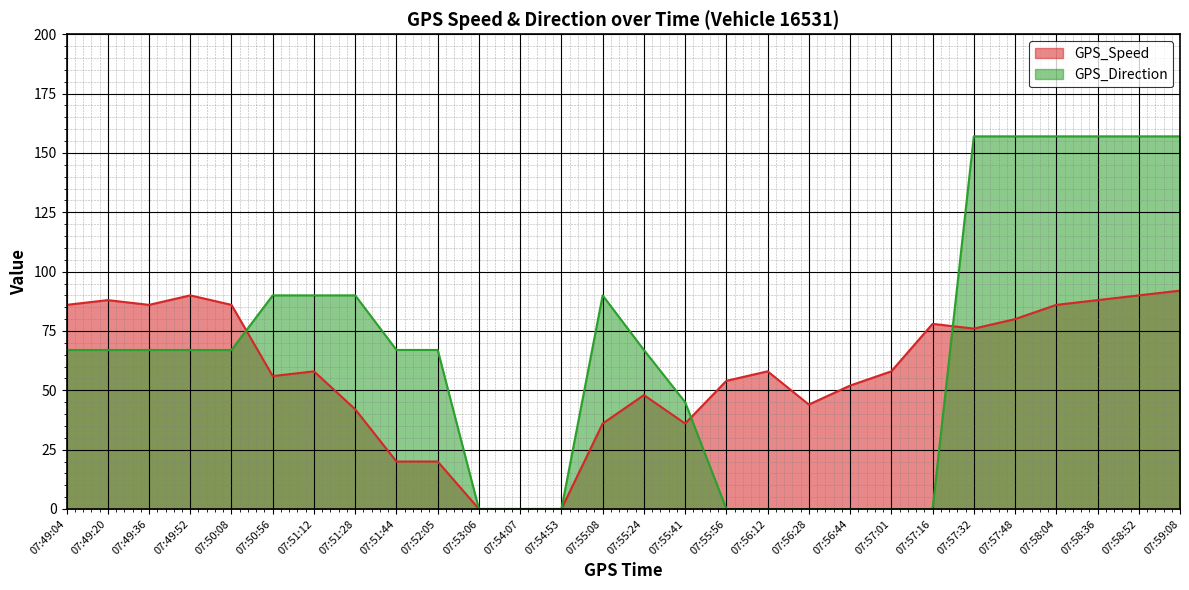

Reading left to right, list all the values displayed in this chart.

GPS_Speed: 07:49:04=86	07:49:20=88	07:49:36=86	07:49:52=90	07:50:08=86	07:50:56=56	07:51:12=58	07:51:28=42	07:51:44=20	07:52:05=20	07:53:06=0	07:54:07=0	07:54:53=0	07:55:08=36	07:55:24=48	07:55:41=36	07:55:56=54	07:56:12=58	07:56:28=44	07:56:44=52	07:57:01=58	07:57:16=78	07:57:32=76	07:57:48=80	07:58:04=86	07:58:36=88	07:58:52=90	07:59:08=92
GPS_Direction: 07:49:04=67	07:49:20=67	07:49:36=67	07:49:52=67	07:50:08=67	07:50:56=90	07:51:12=90	07:51:28=90	07:51:44=67	07:52:05=67	07:53:06=0	07:54:07=0	07:54:53=0	07:55:08=90	07:55:24=67	07:55:41=45	07:55:56=0	07:56:12=0	07:56:28=0	07:56:44=0	07:57:01=0	07:57:16=0	07:57:32=157	07:57:48=157	07:58:04=157	07:58:36=157	07:58:52=157	07:59:08=157